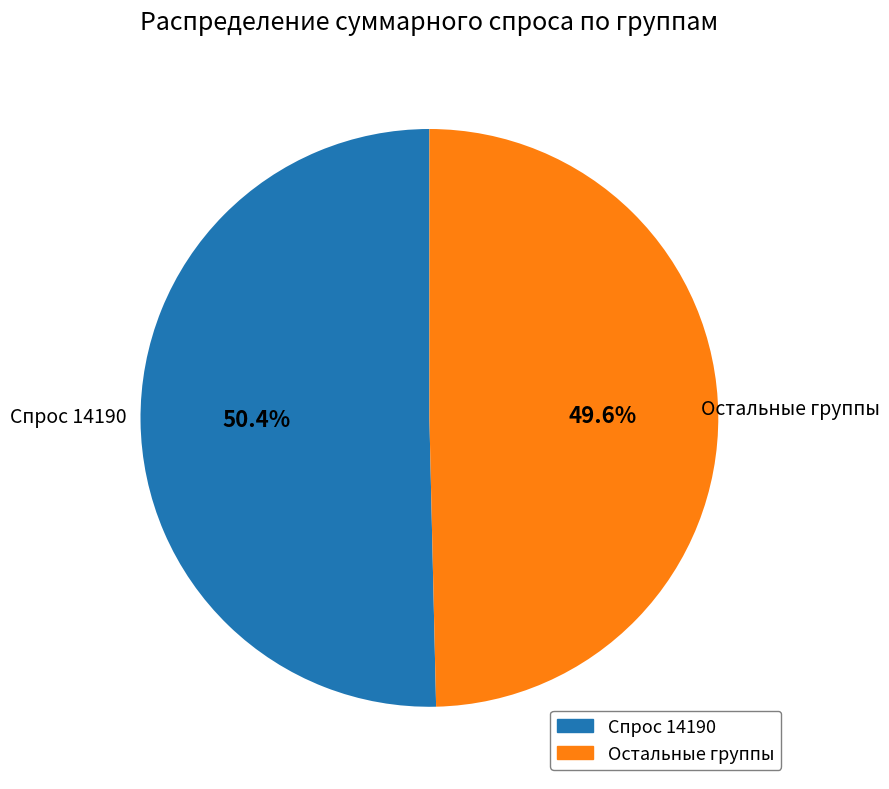

How many slices are in this pie chart?

2